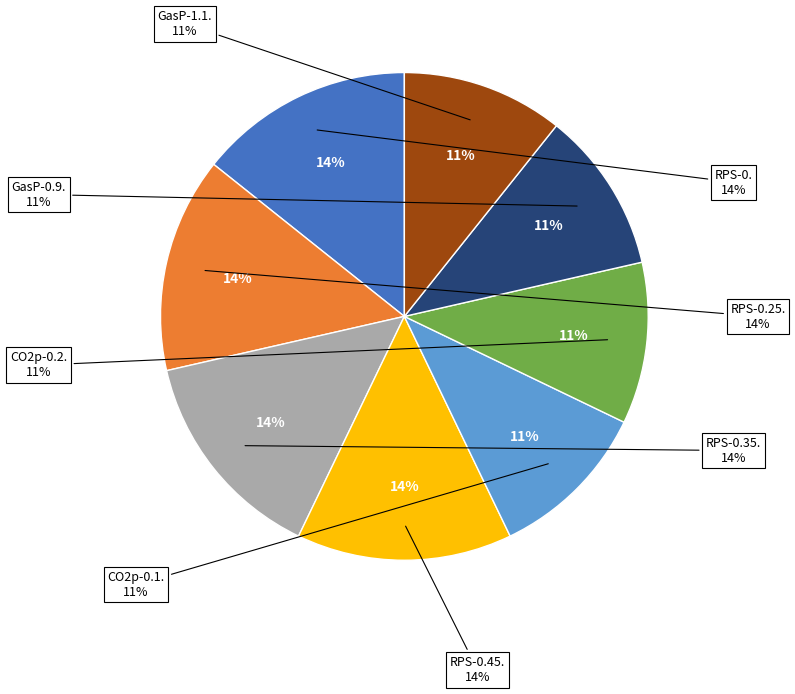

At 5, list the series in order from smallest to largest.

RPS-0., RPS-0.25., RPS-0.35., RPS-0.45.